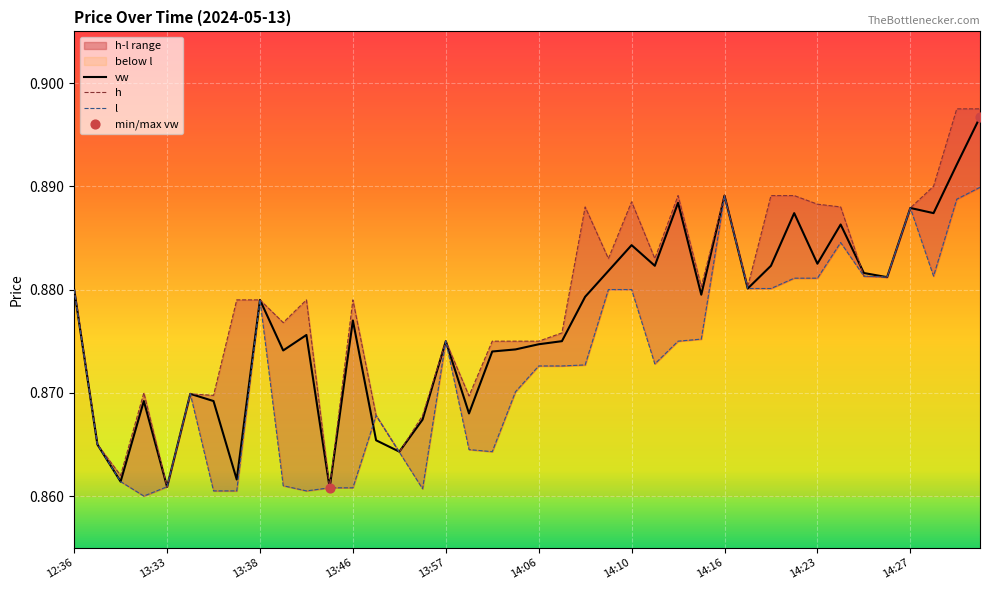

At which category is the sum across all series the highest?

14:30